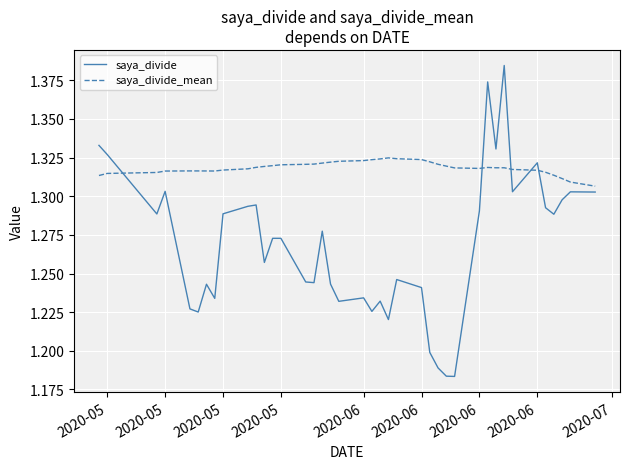

Rank the series by their maximum value, from highest to lowest.

saya_divide, saya_divide_mean